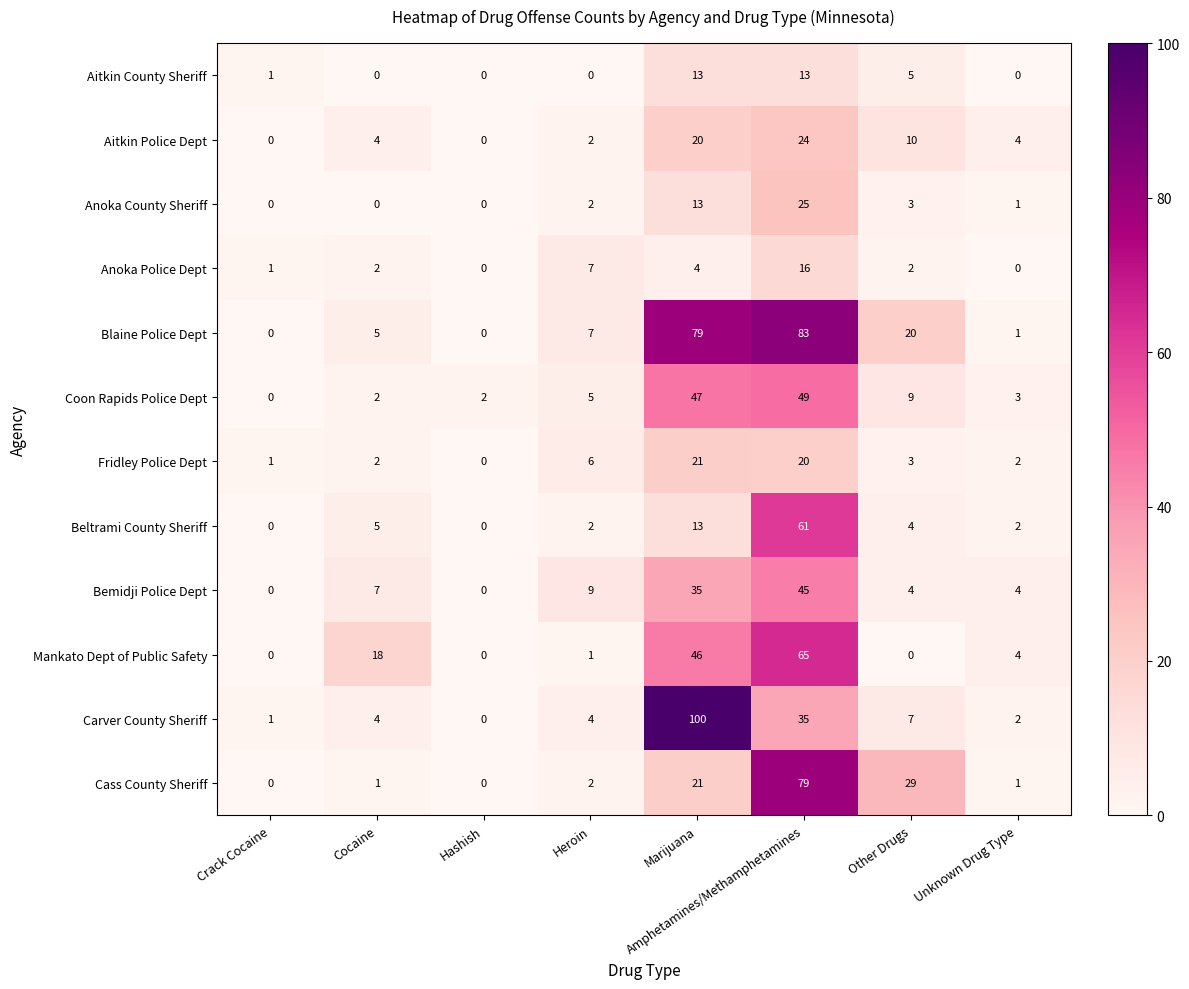

Which series has the largest total across all categories?

Blaine Police Dept